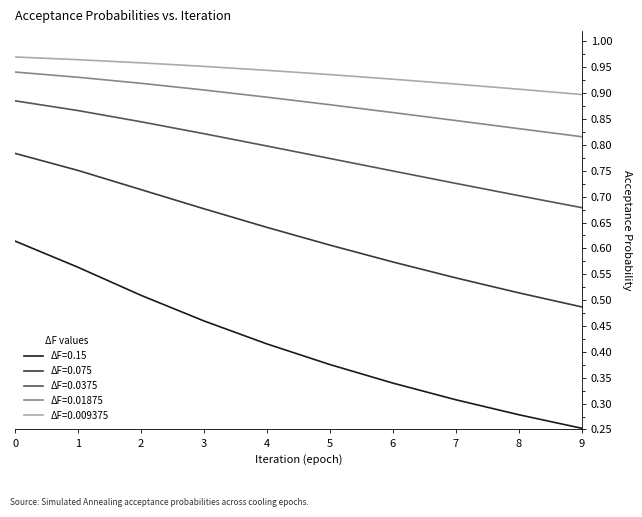

True or false: ΔF=0.0375 has more than 2 interior local peaks.

False